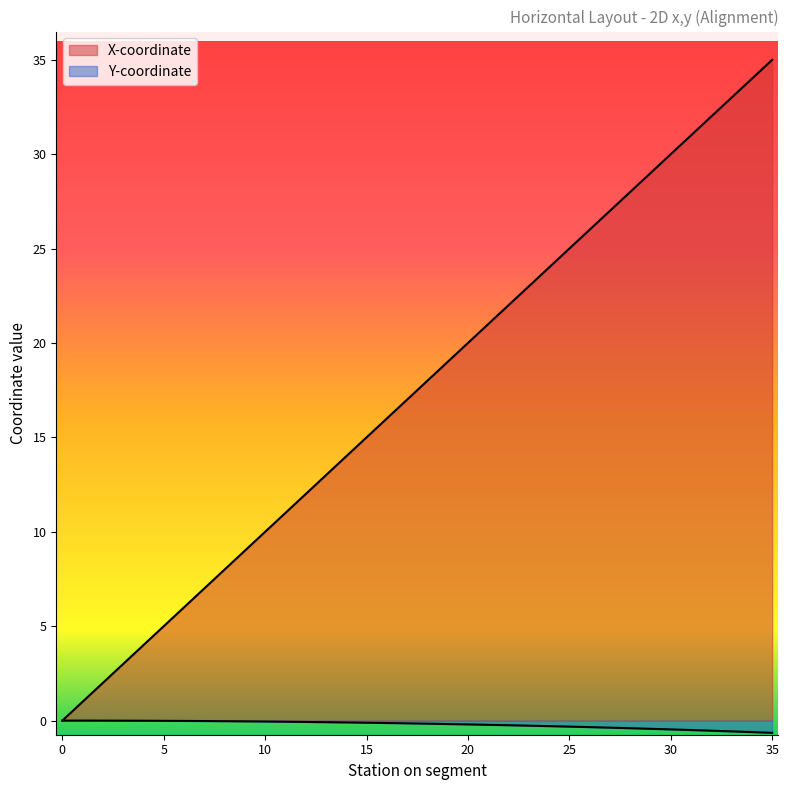

Is the value of X-coordinate at 12 greater than the value of Y-coordinate at 33?

Yes